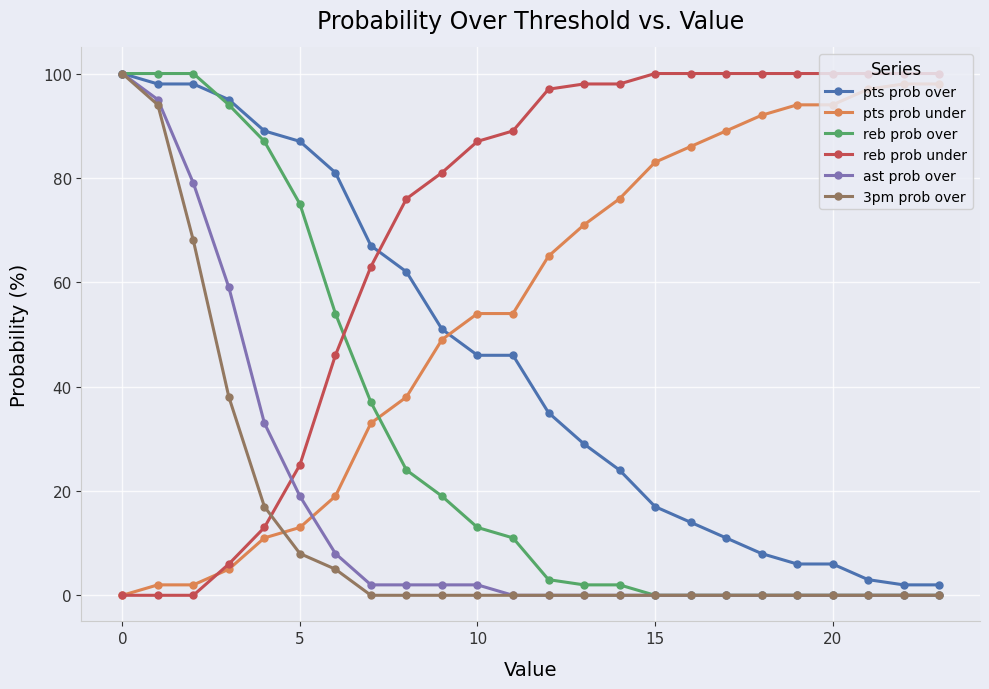

Which series has the largest total across all categories?

reb prob under